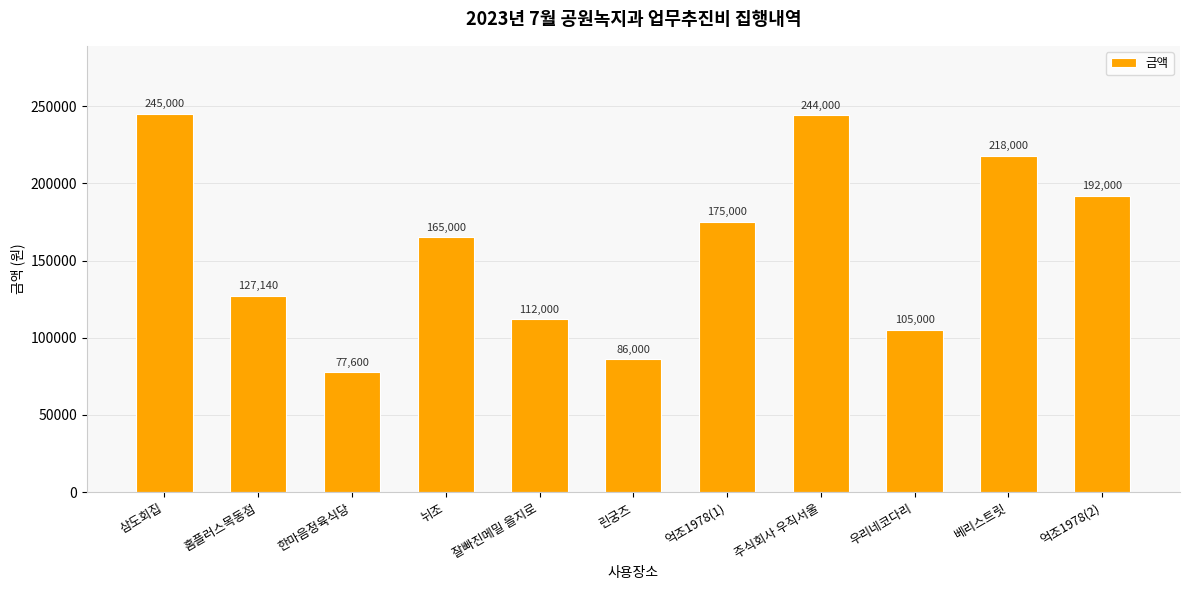

The value at 뉘조 is 290048. True or false?

False